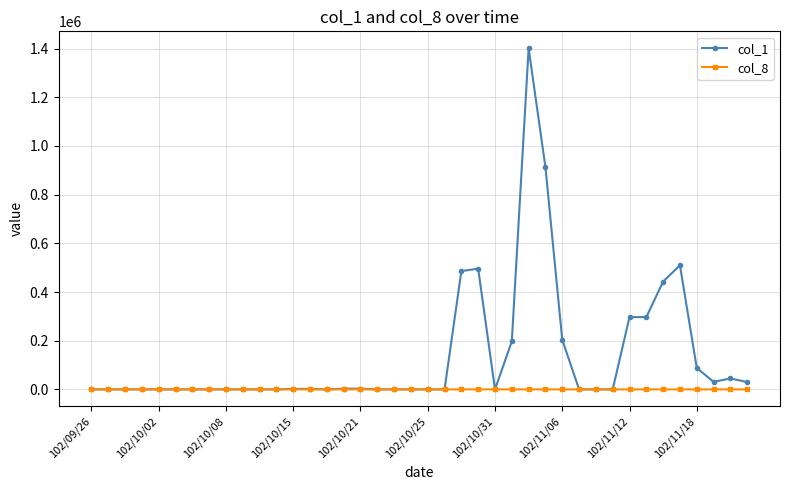

Is this an area chart (filled region under the line)?

No